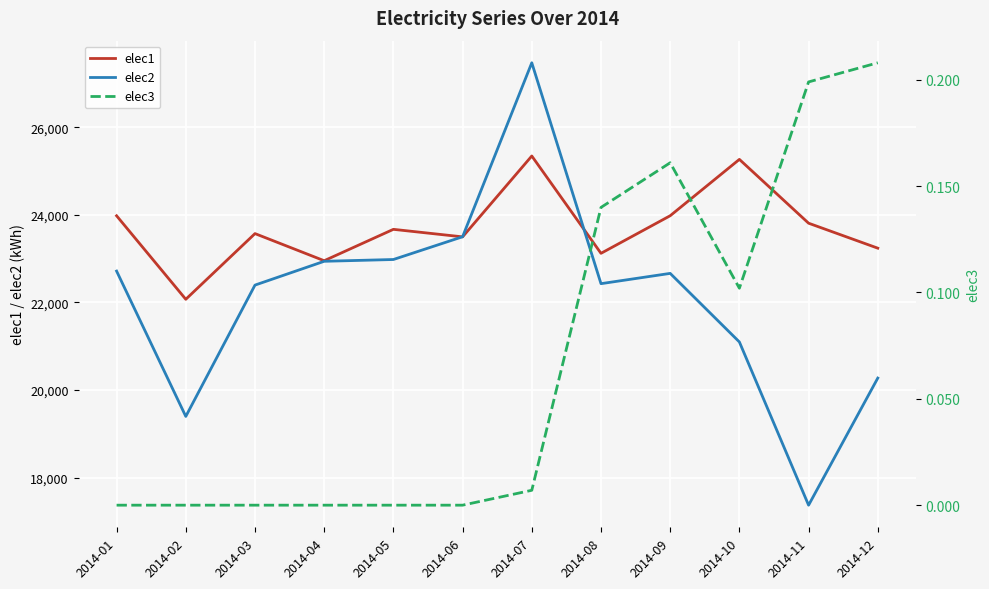

True or false: elec2 and elec1 intersect in this chart.

True